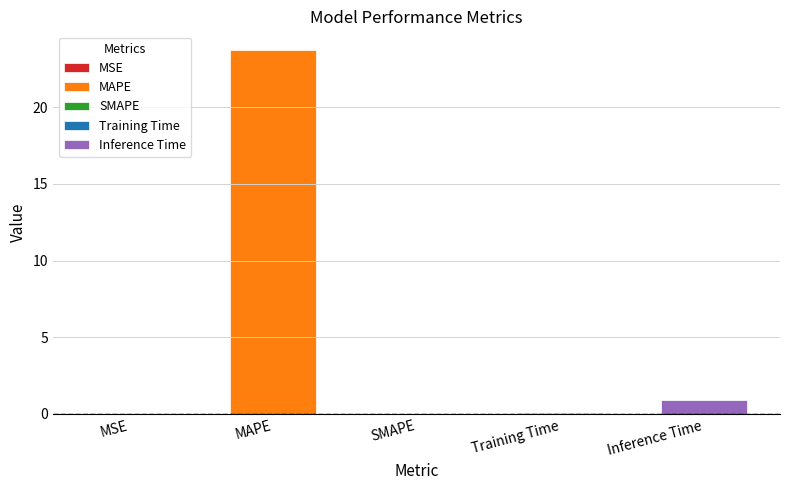

What is the label of the 5th bar from the left?

Inference Time